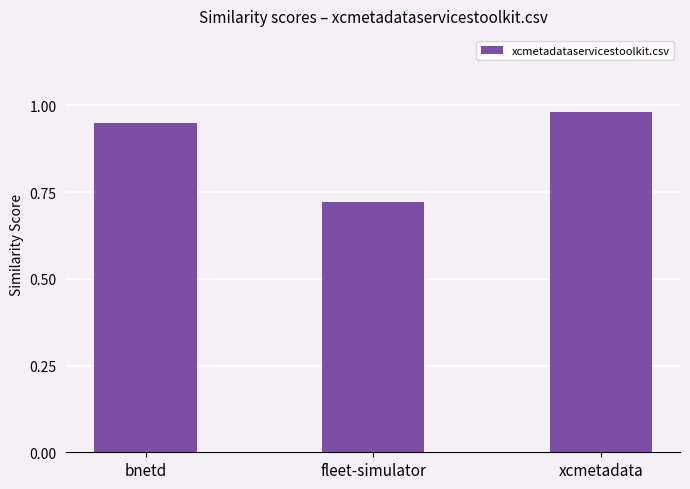

The value at bnetd is 1.4. True or false?

False